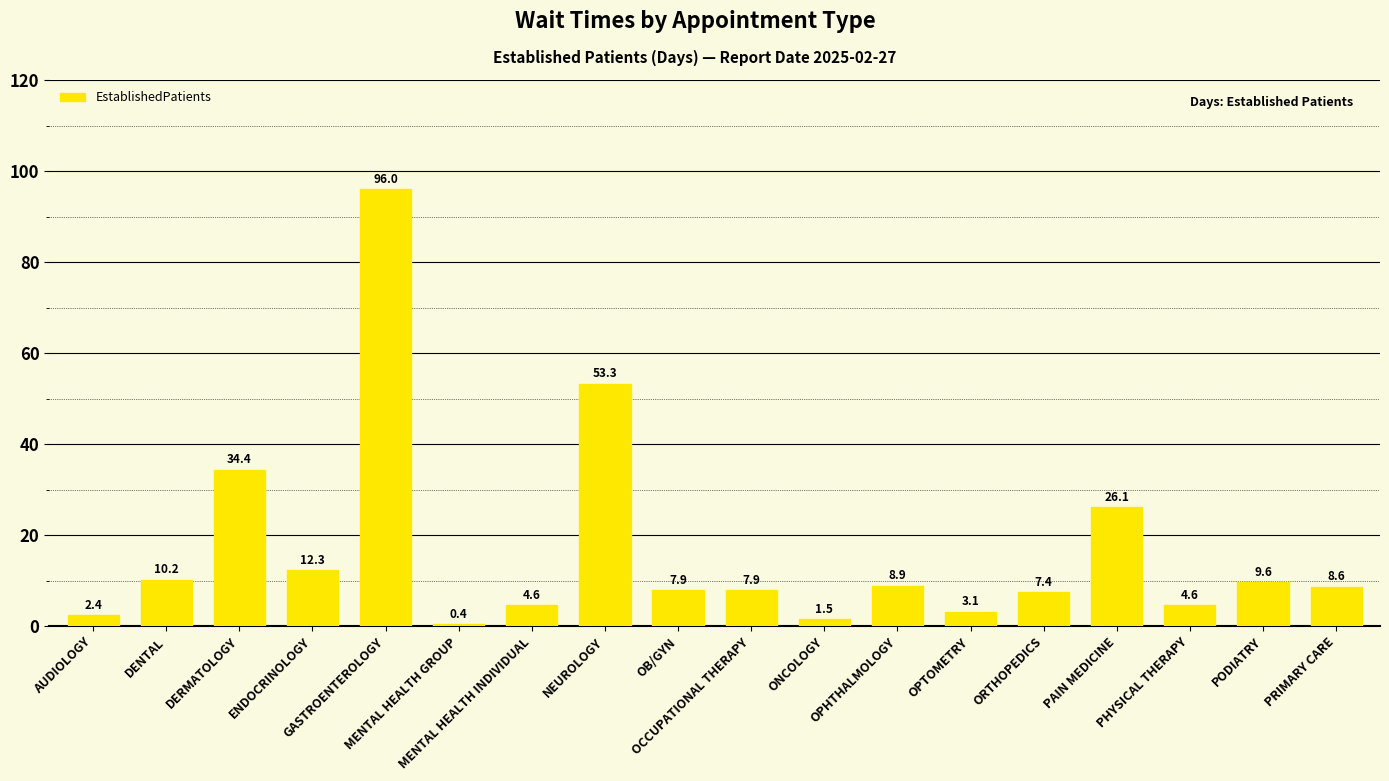

What is the difference between the maximum and minimum values?

95.6